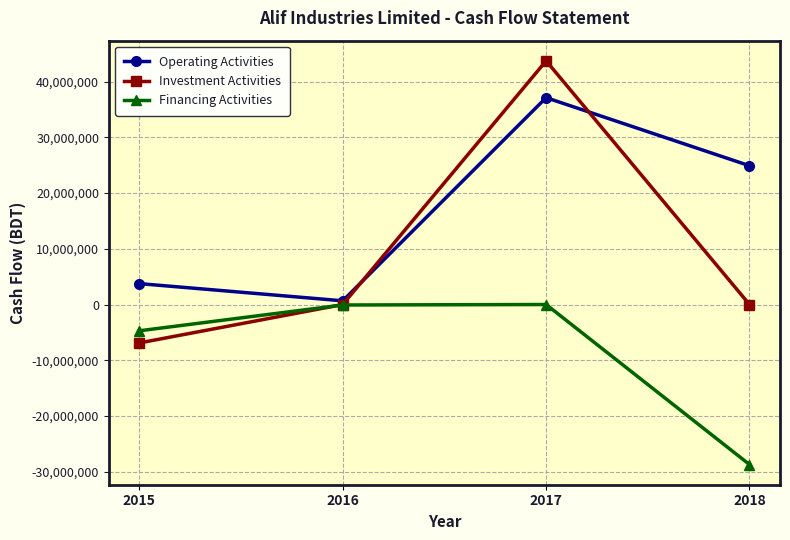

The Investment Activities series shows 0 at 2018. True or false?

True